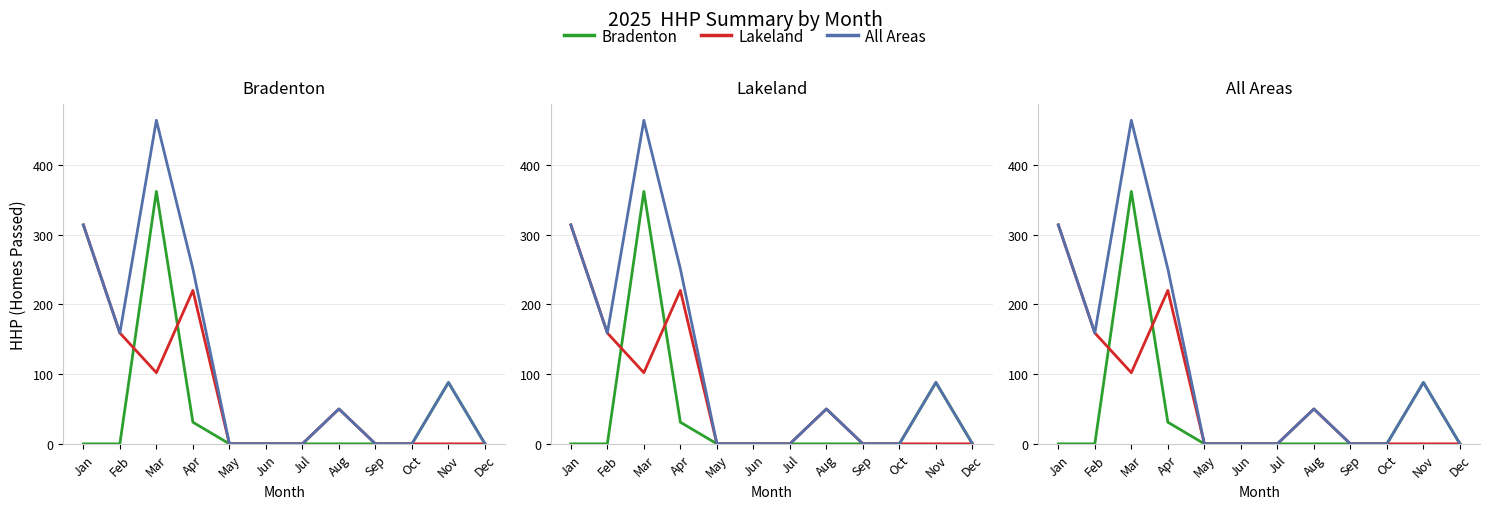

Rank the series by their average value, from lowest to highest.

Bradenton, Lakeland, All Areas